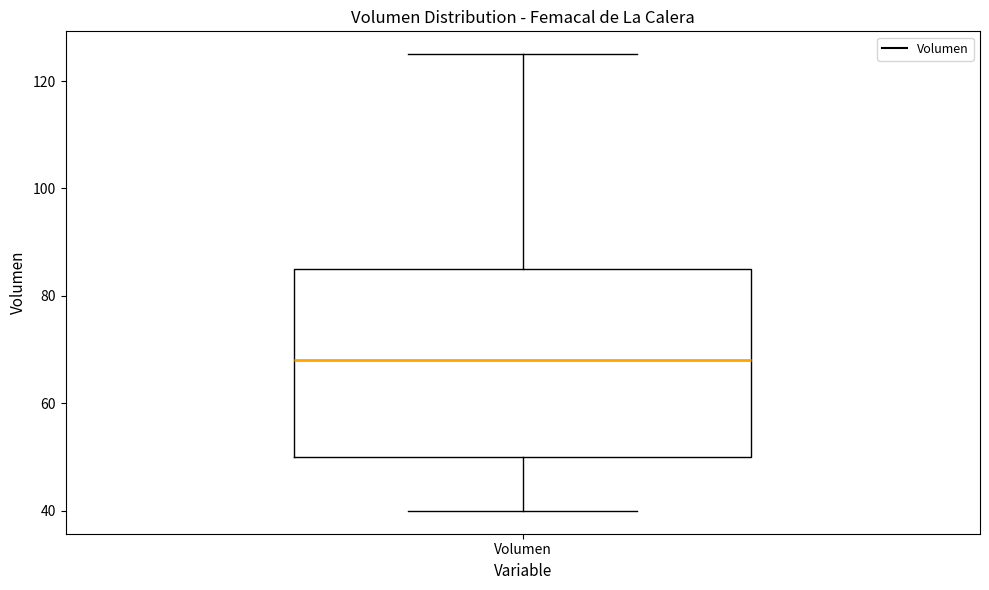

Transcribe this box plot: give where the median line is, the range the box spans, and where the two whiskers end, as read against the y-axis. The values are not printed on the chart, so give them approximately, as read against the axis.

median 68, box 50 to 86, whiskers 40 to 126